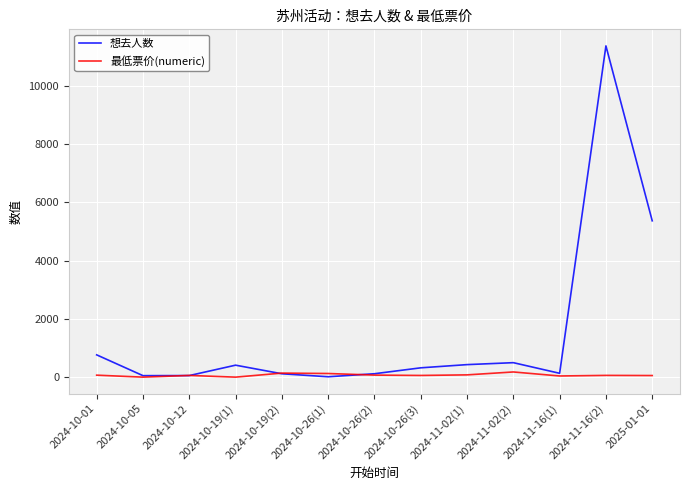

What is the difference between the 想去人数 values at 2024-11-02(2) and 2024-10-01?

268